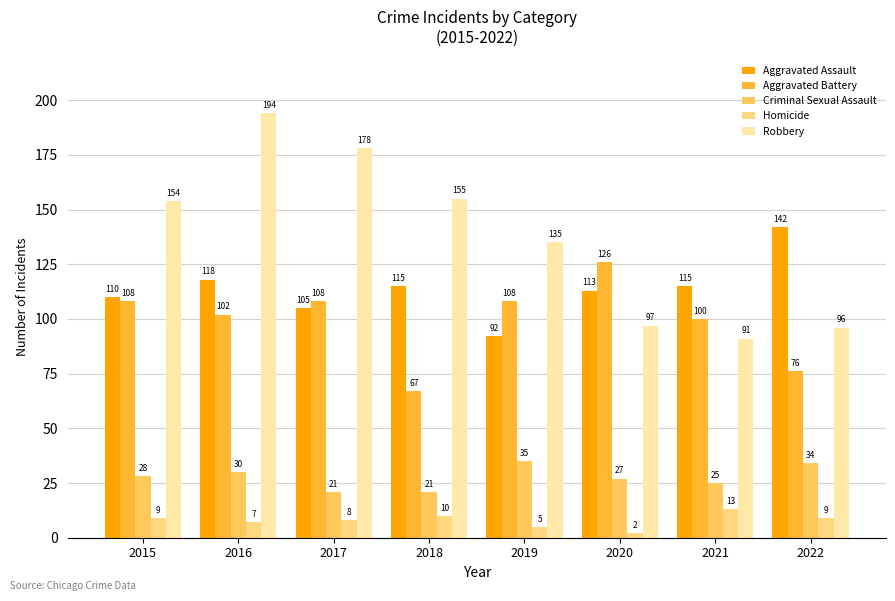

What is the highest value of the Aggravated Assault series?

142